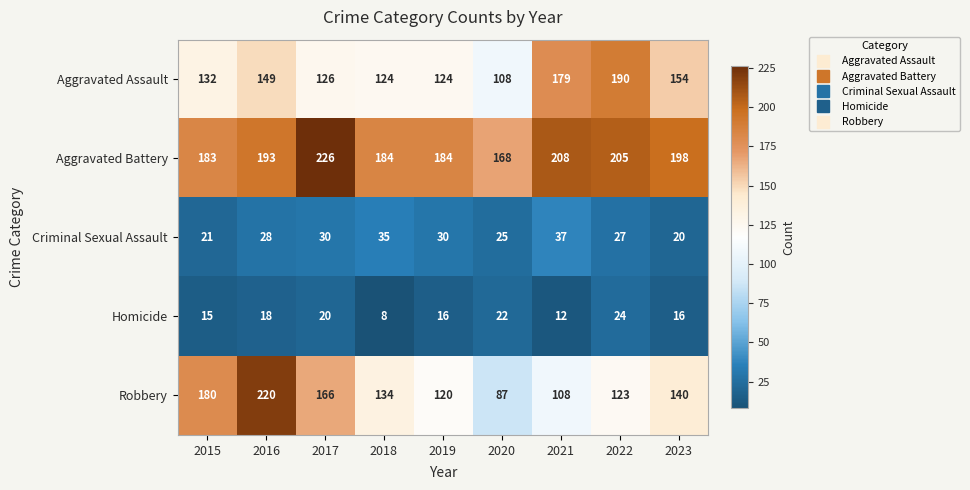

Between 2017 and 2018, which series saw the biggest shift?

Aggravated Battery